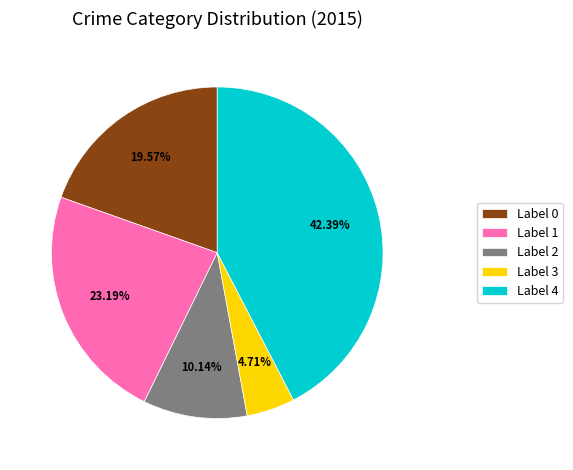

Between Label 1 and Label 0, which is larger?

Label 1